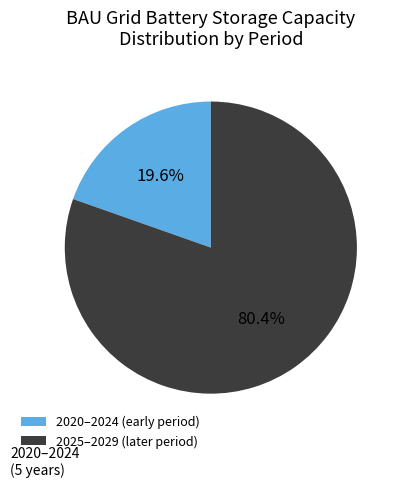

Is the sum of 2020–2024 and 2025–2029 greater than half?

Yes